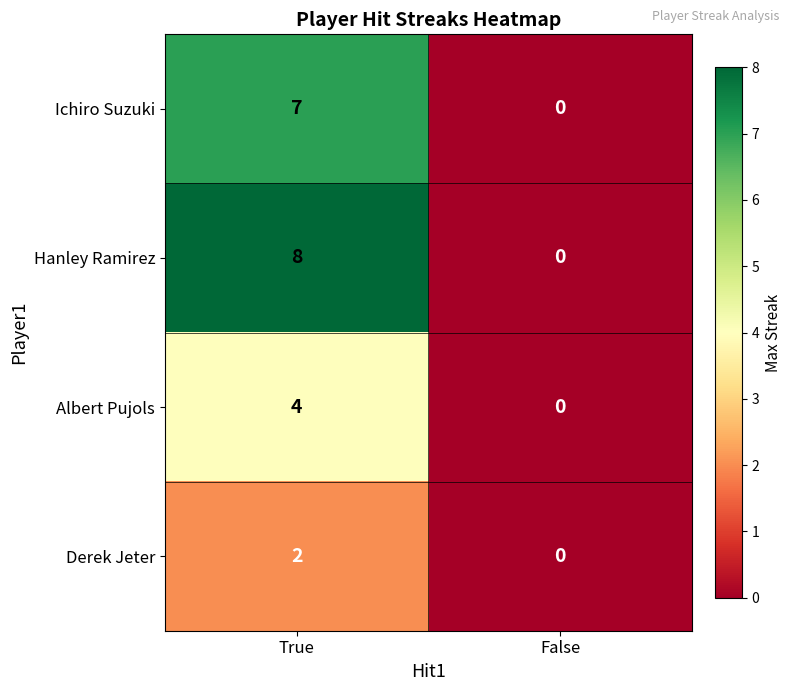

What is the greatest value displayed?

8